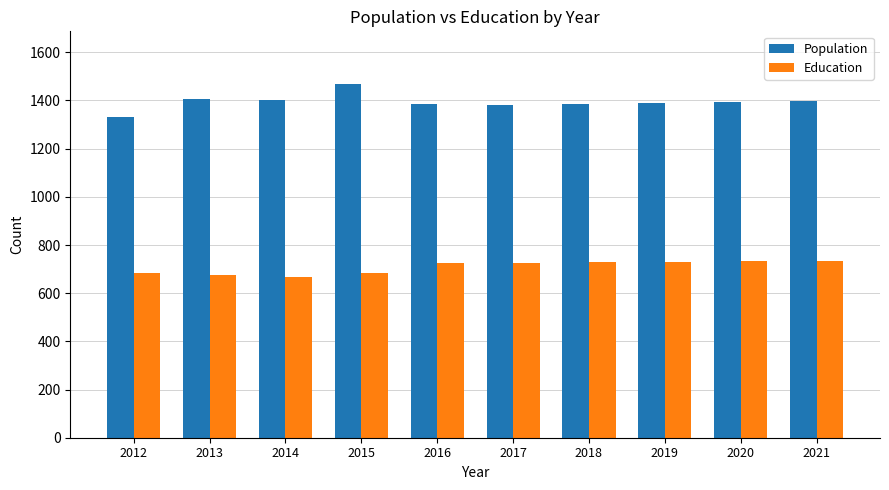

Count the number of data series in this chart.

2